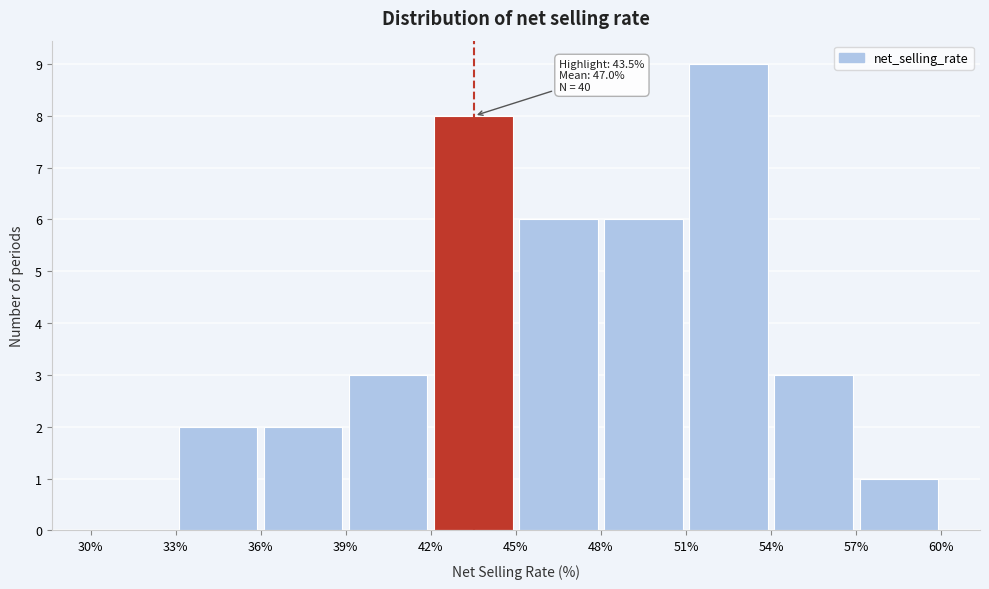

Which range on the x-axis has the tallest bar?

51% to 54%